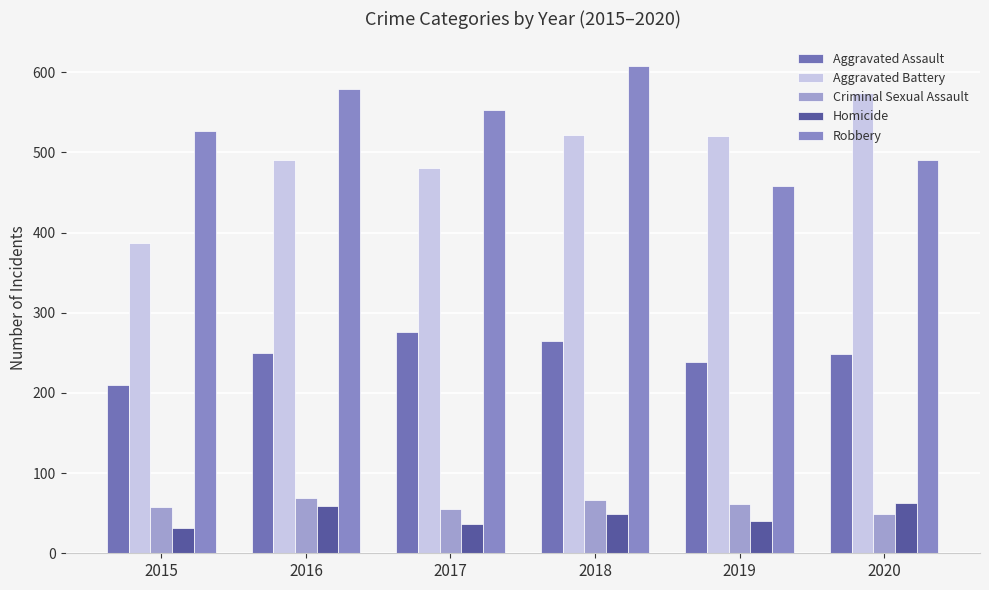

True or false: Robbery has a value of 989 at 2018.

False